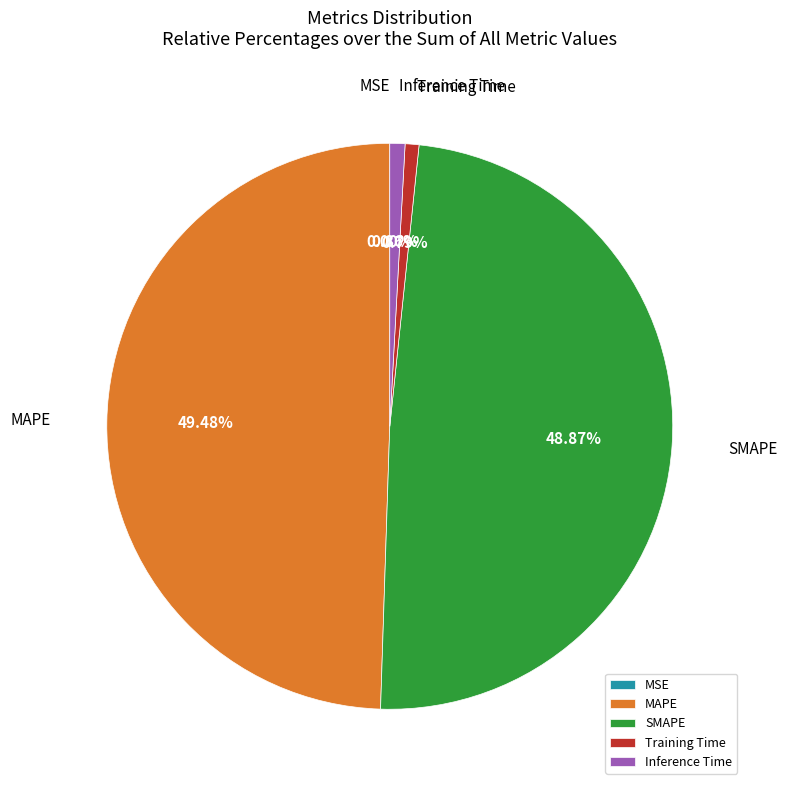

To the nearest percent, what is the average slice percentage?

20%